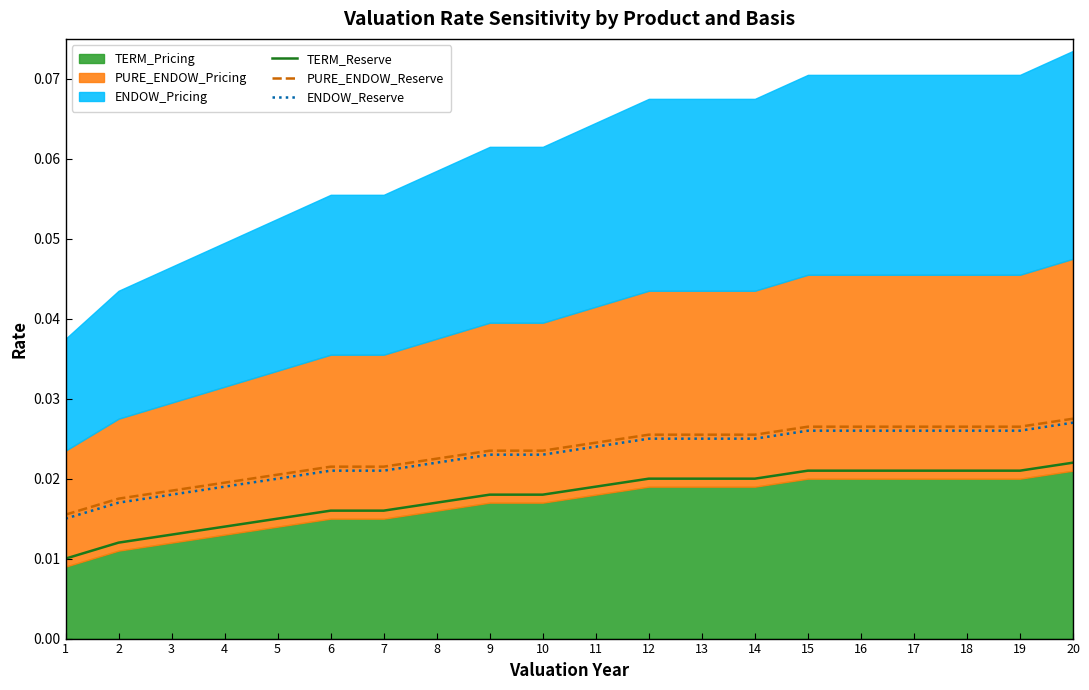

Which label corresponds to the smallest value in the chart?

1